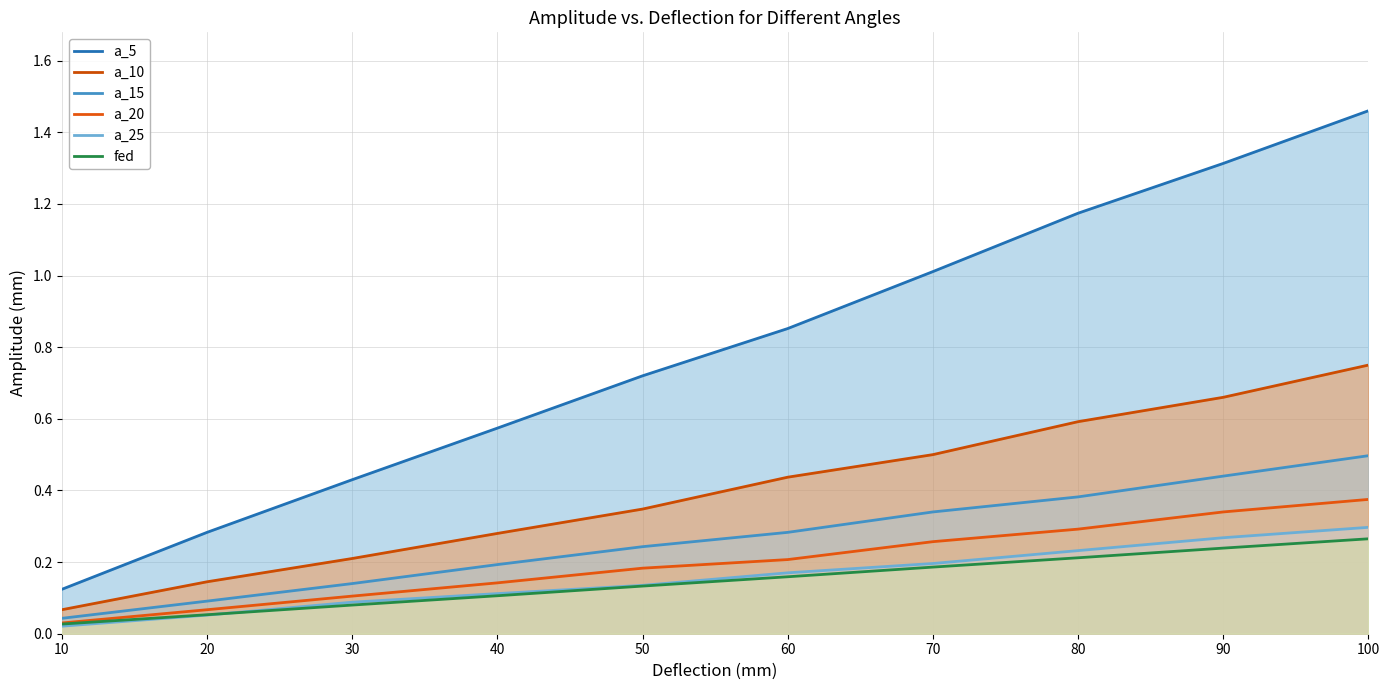

Count the number of data series in this chart.

6